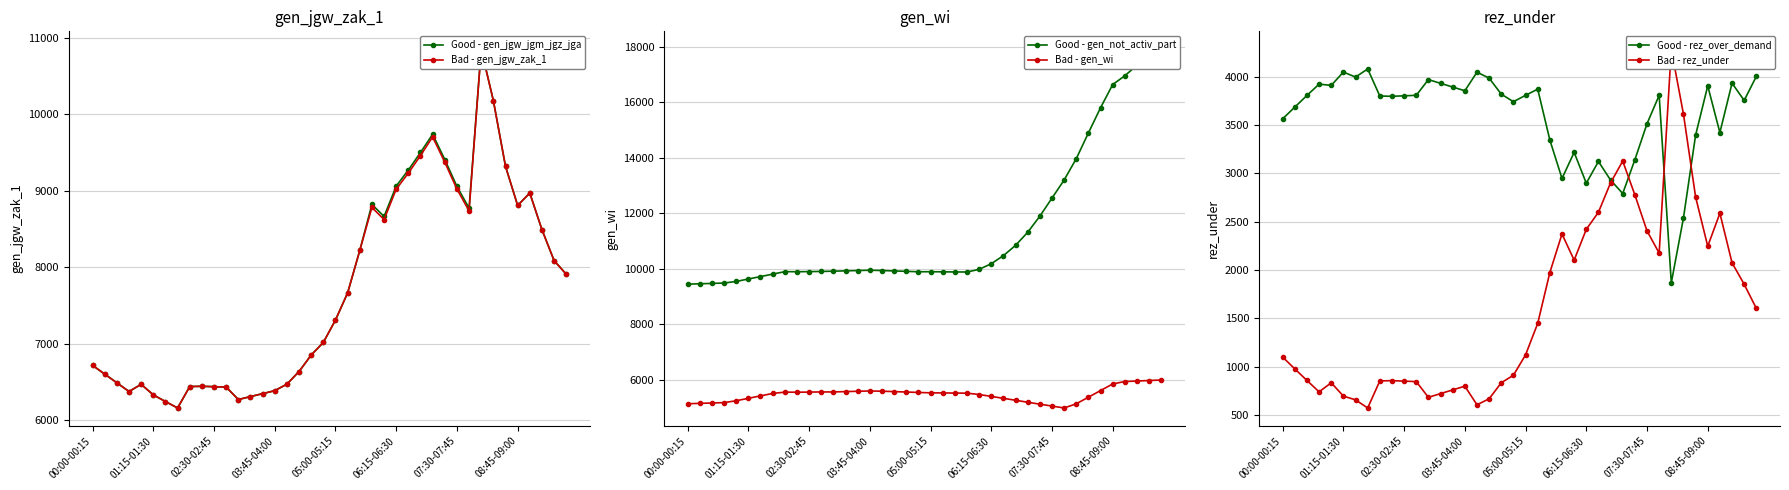

Is it true that Good - gen_not_activ_part equals 16985 at 29?

False